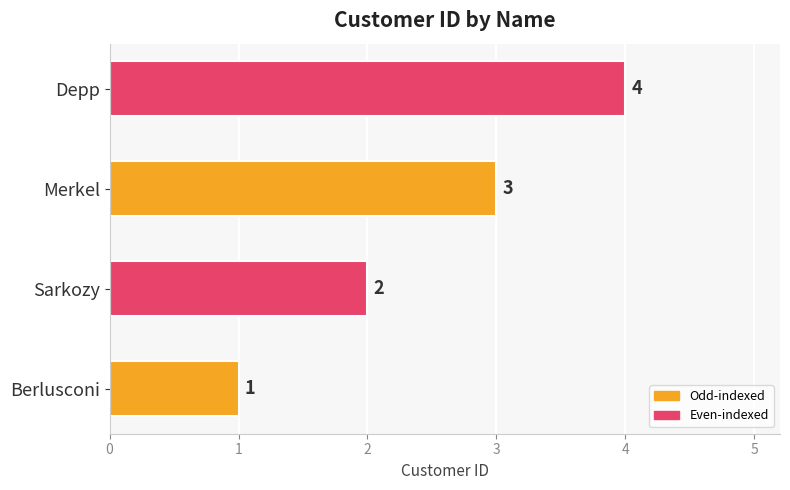

What is the smallest value displayed?

1